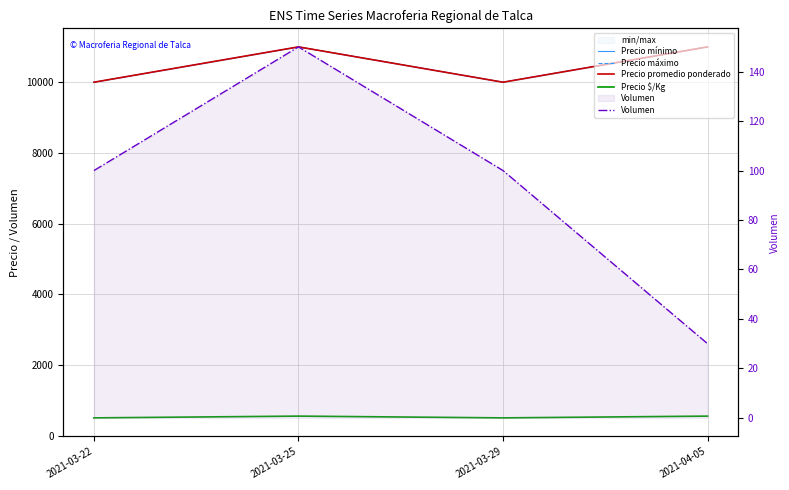

Rank the categories by Precio $/Kg value from lowest to highest.

2021-03-22, 2021-03-29, 2021-03-25, 2021-04-05